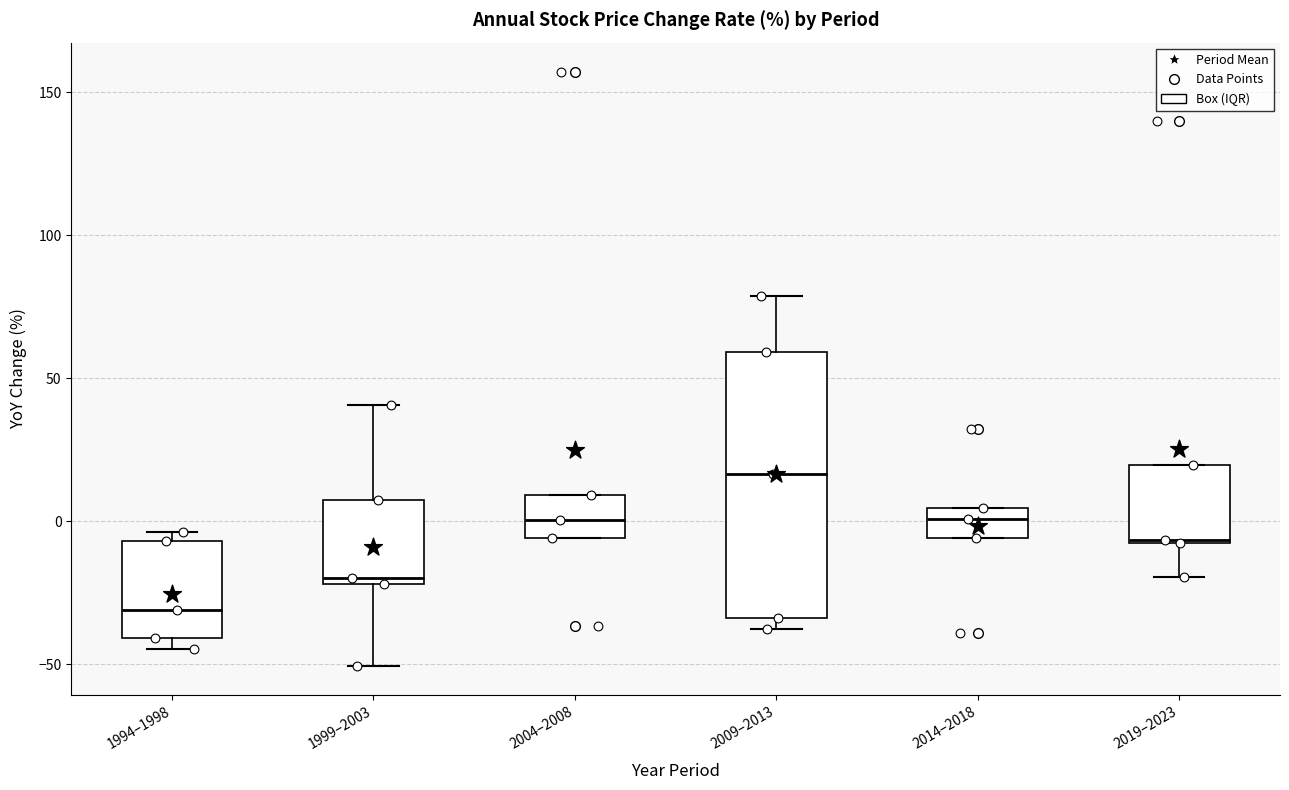

Reading left to right, read every box against the y-axis: the position of its median line, the range the box covers, and the ends of its whiskers. The values are not printed on the chart, so give them approximately, as read against the axis.

1994–1998: median -30, box -40 to -5, whiskers -45 to -5 (just above the box's upper edge)
1999–2003: median -20 (just above the box's lower edge), box -20 to 5, whiskers -50 to 40
2004–2008: median 0, box -5 to 10, whiskers -5 to 10
2009–2013: median 15, box -35 to 60, whiskers -40 to 80
2014–2018: median 0, box -5 to 5, whiskers -5 to 5
2019–2023: median -5, box -5 to 20, whiskers -20 to 20